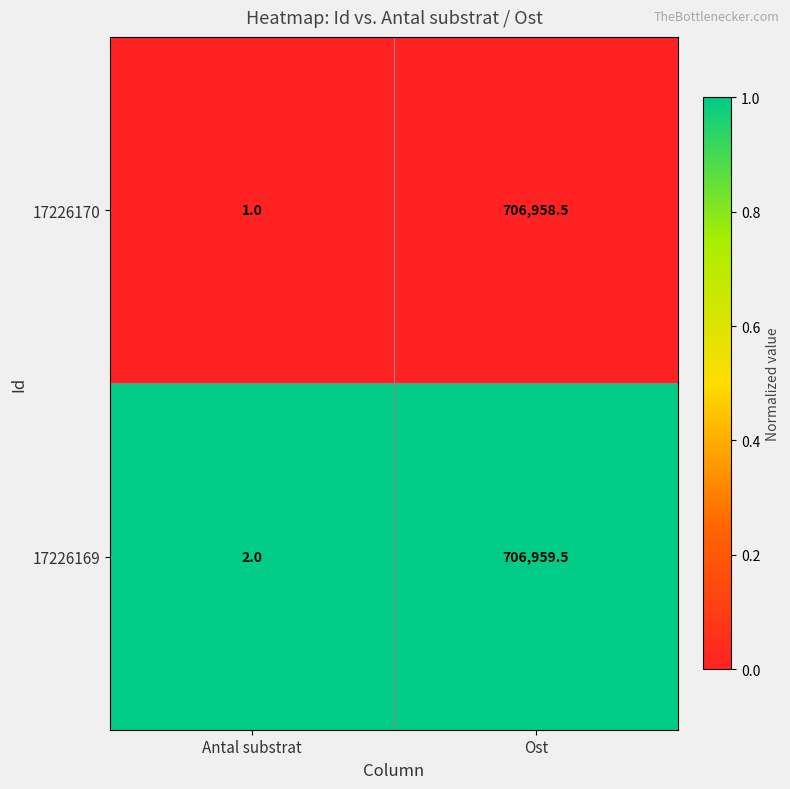

What is the difference between the maximum and minimum values in the 17226169 series?

706957.5